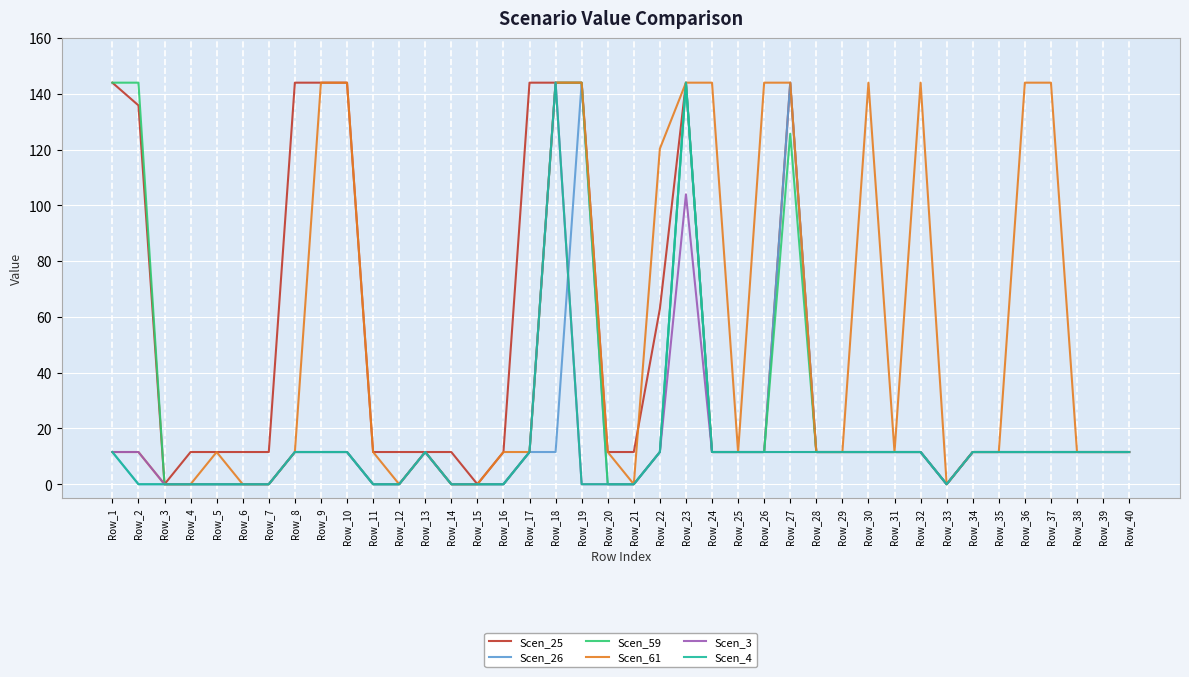

What is the spread (max minus min) of values at Row_22?

108.8